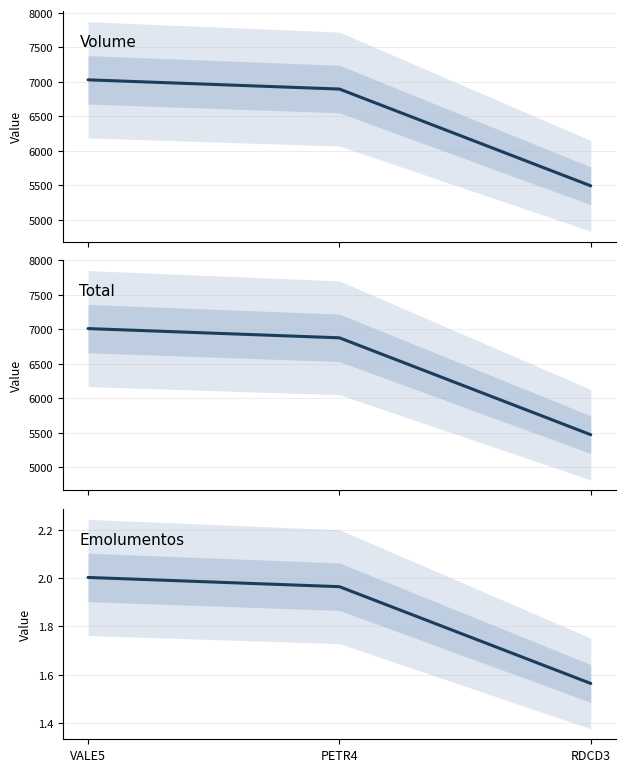

The value of Volume at RDCD3 is 7931.4. True or false?

False